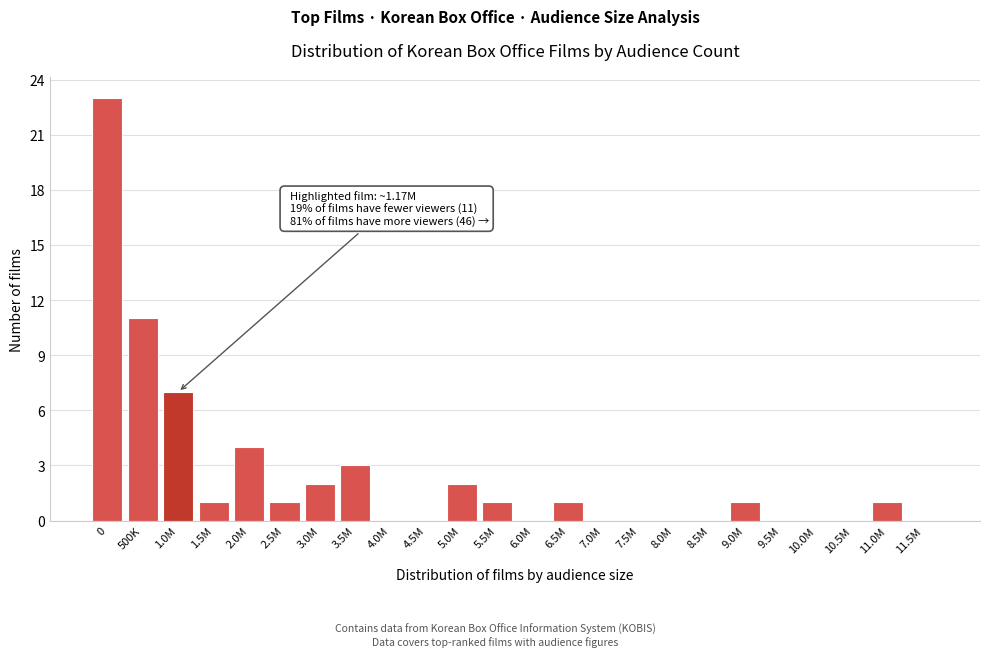

Reading left to right, transcribe all the data shown in this chart.

0=23	500K=11	1.0M=7	1.5M=1	2.0M=4	2.5M=1	3.0M=2	3.5M=3	4.0M=0	4.5M=0	5.0M=2	5.5M=1	6.0M=0	6.5M=1	7.0M=0	7.5M=0	8.0M=0	8.5M=0	9.0M=1	9.5M=0	10.0M=0	10.5M=0	11.0M=1	11.5M=0